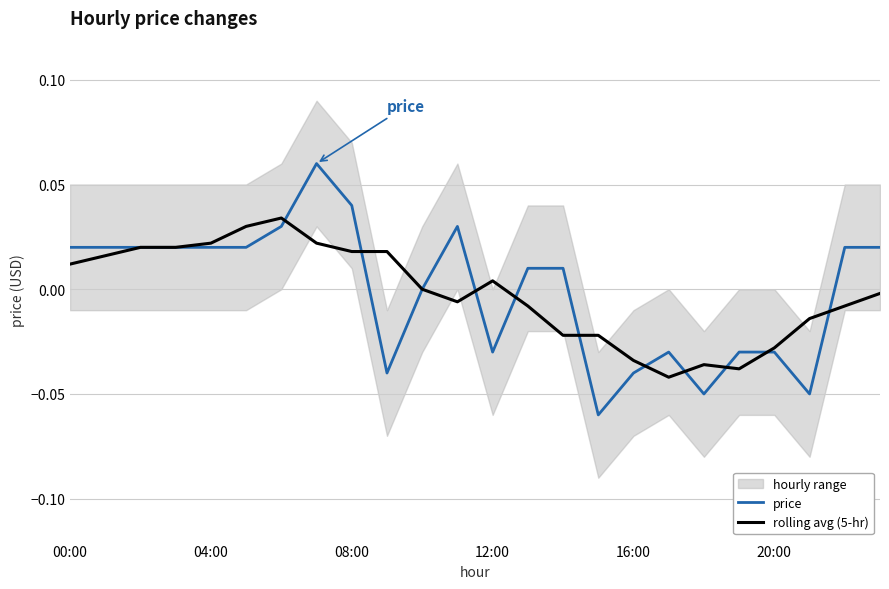

The value of rolling avg (5-hr) at 11 is -0.0. True or false?

True